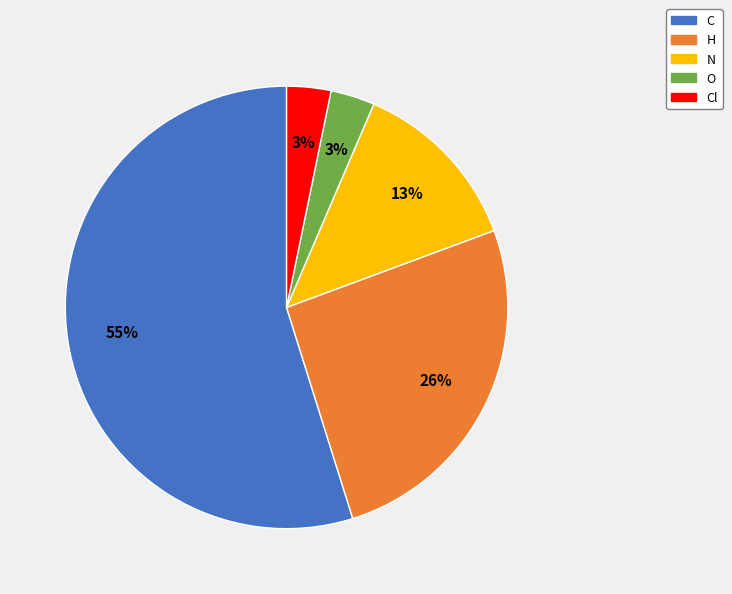

To the nearest percent, what is the difference between the largest and smallest slice percentages?

52%